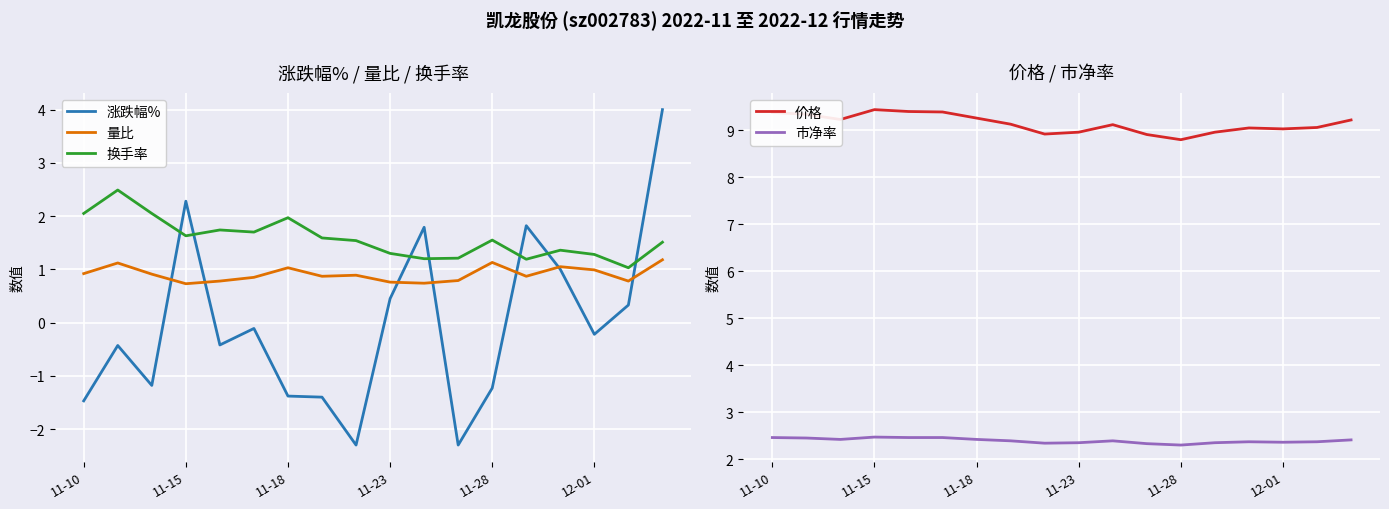

Is it true that 价格 equals 8.8 at 11-28?

True